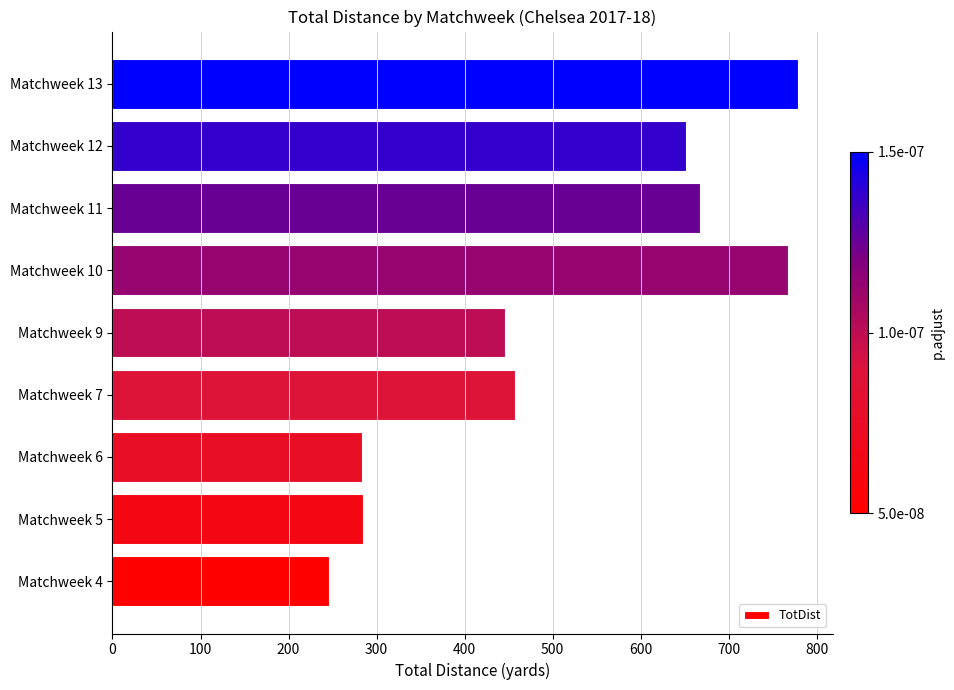

What is the sum of all values?

4582